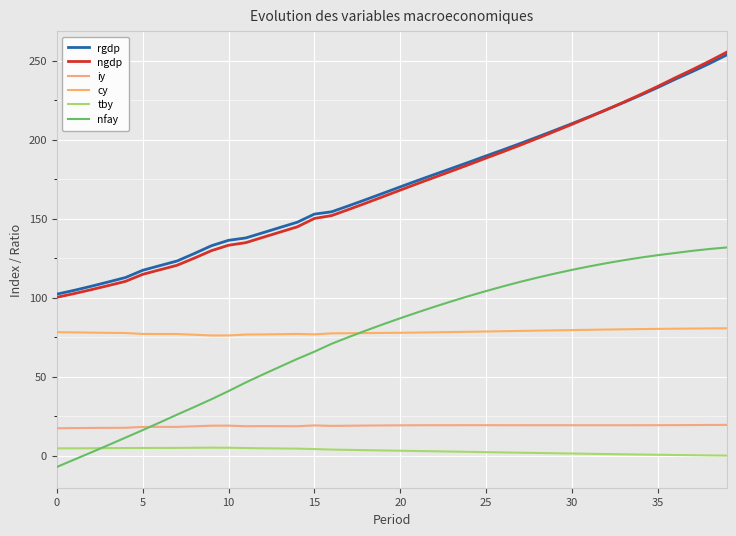

What is the lowest value of the nfay series?

-7.2